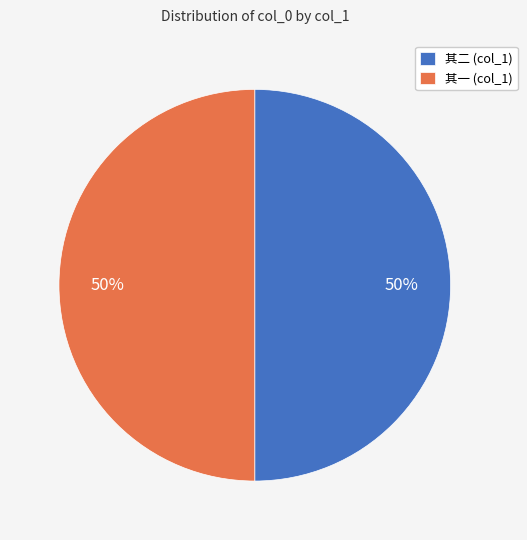

What is the ratio of the value at 其二 (col_1) to the value at 其一 (col_1)?

1.0